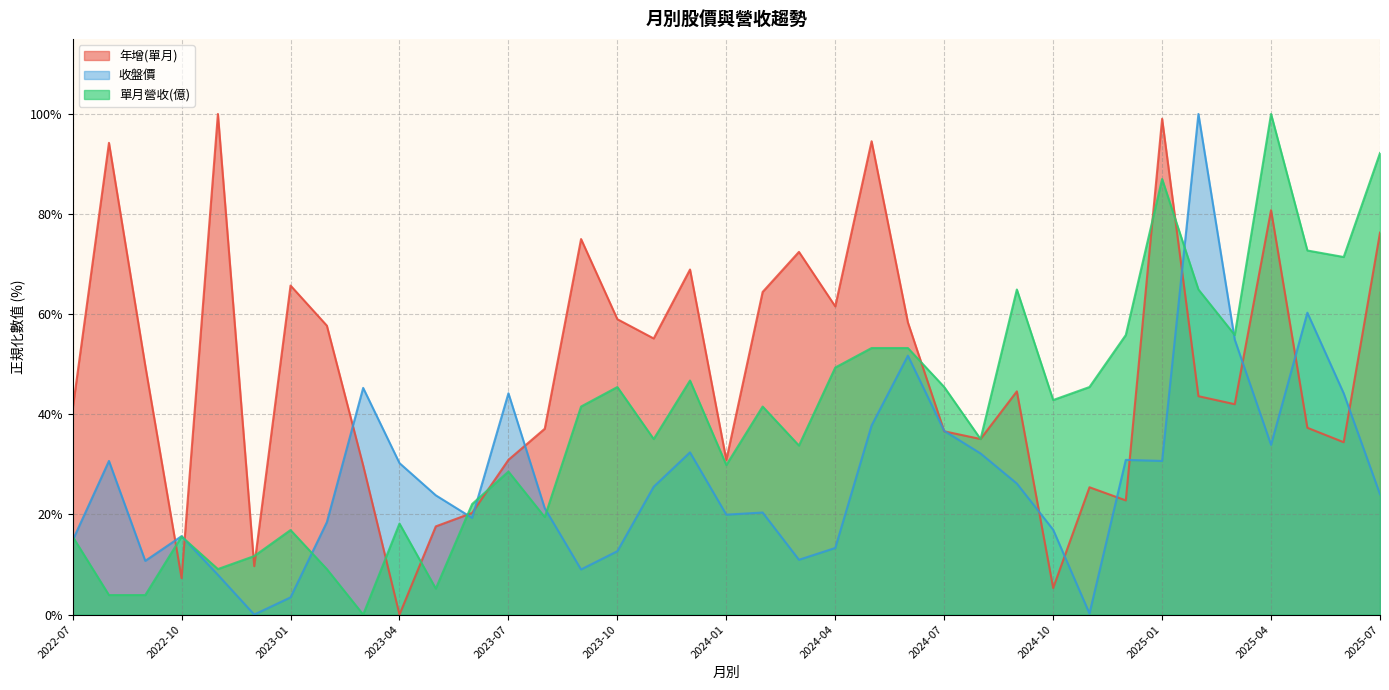

True or false: 單月營收(億) and 年增(單月) intersect in this chart.

True